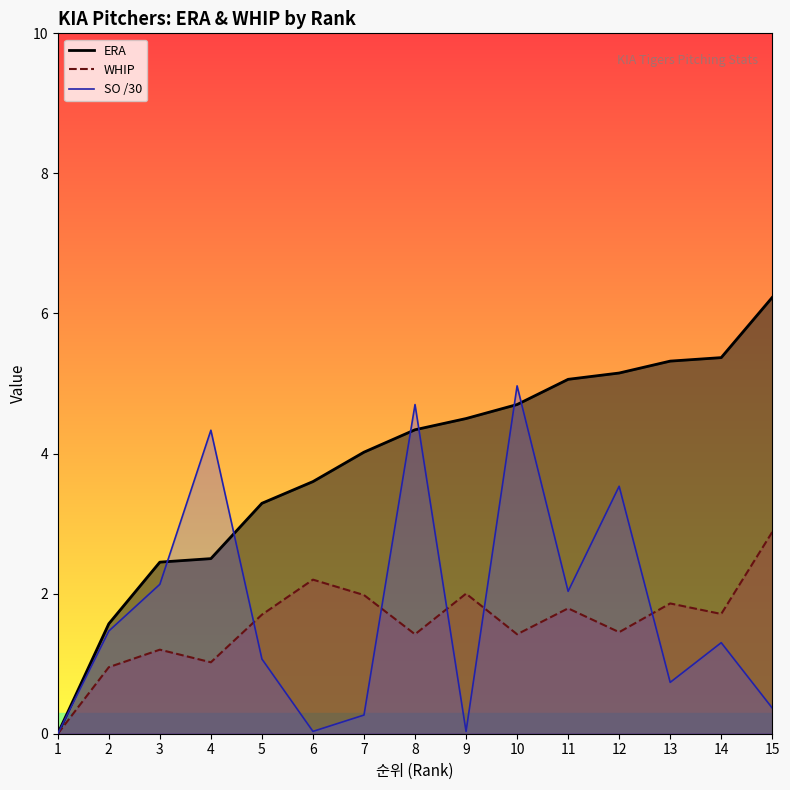

The WHIP series shows 1.7 at 14. True or false?

True